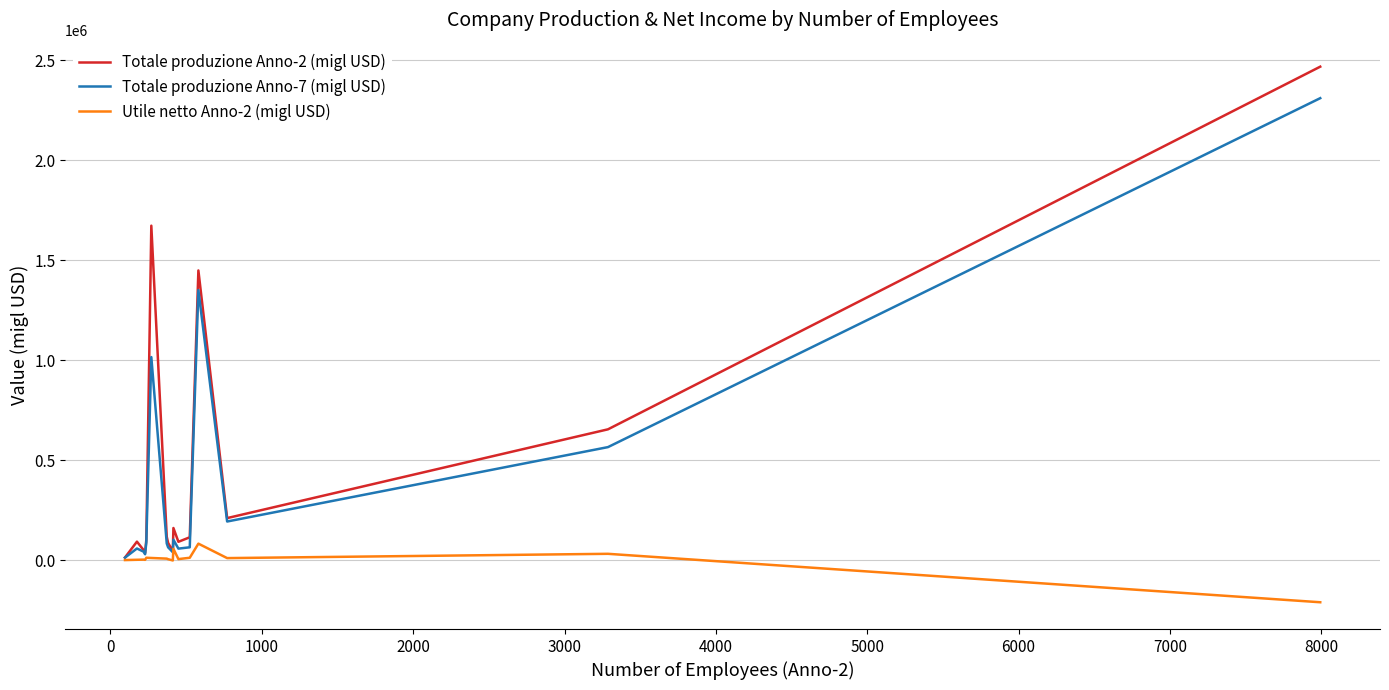

What is the maximum value shown in the chart?

2468346.5